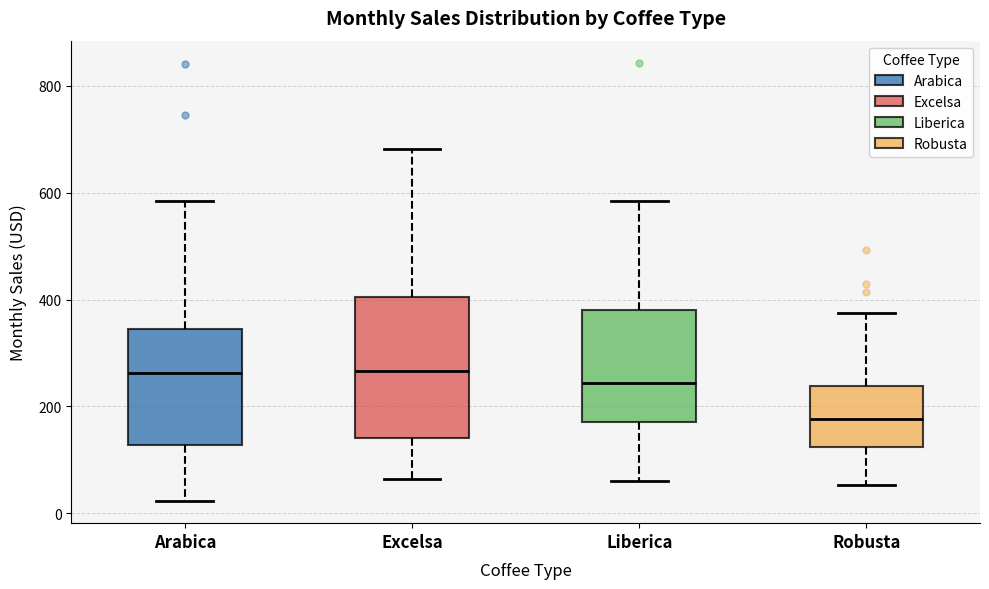

Comparing the boxes themselves (not the whiskers), which one is the tallest?

Excelsa